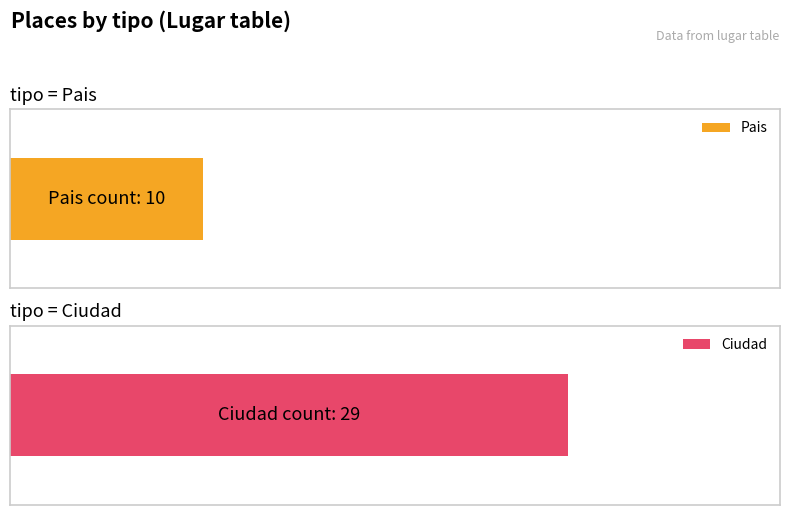

Rank the series by their average value, from highest to lowest.

Ciudad, Pais